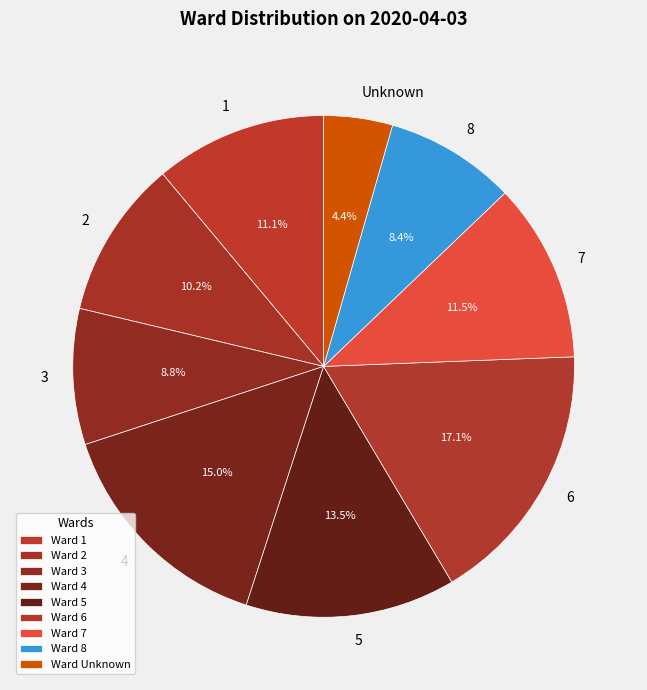

Combined, do 3 and 6 account for over 50%?

No